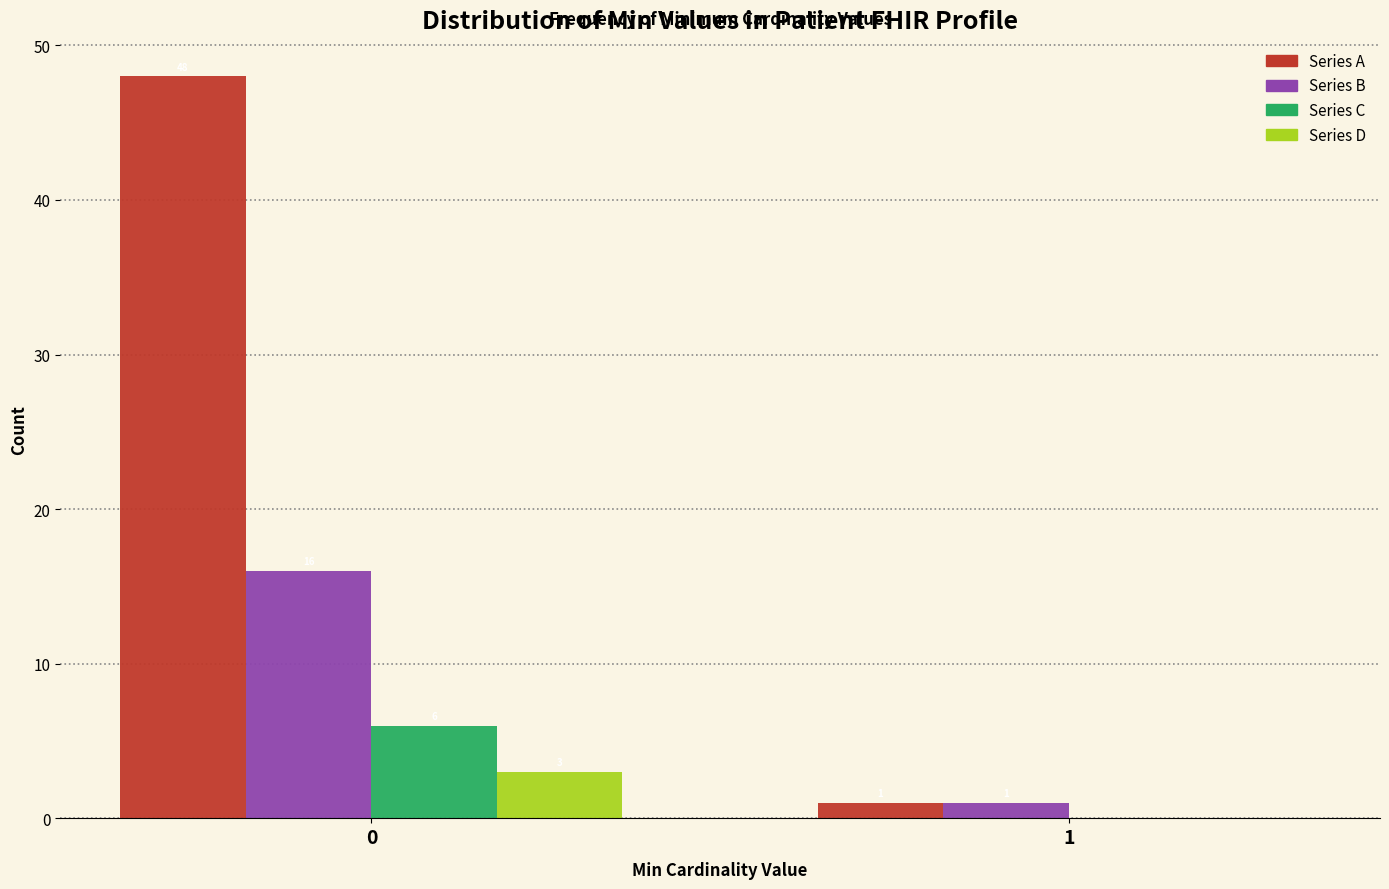

Reading left to right, transcribe all the data shown in this chart.

Series A: 0=48	1=1
Series B: 0=16	1=1
Series C: 0=6	1=0
Series D: 0=3	1=0